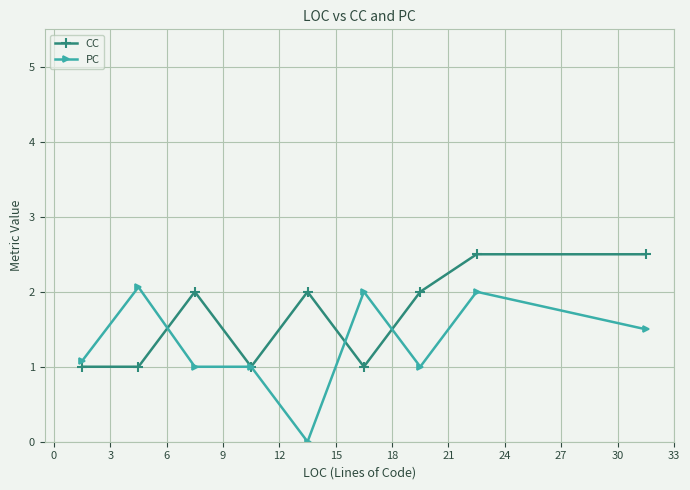

At how many categories does at least one series exceed 0?

9